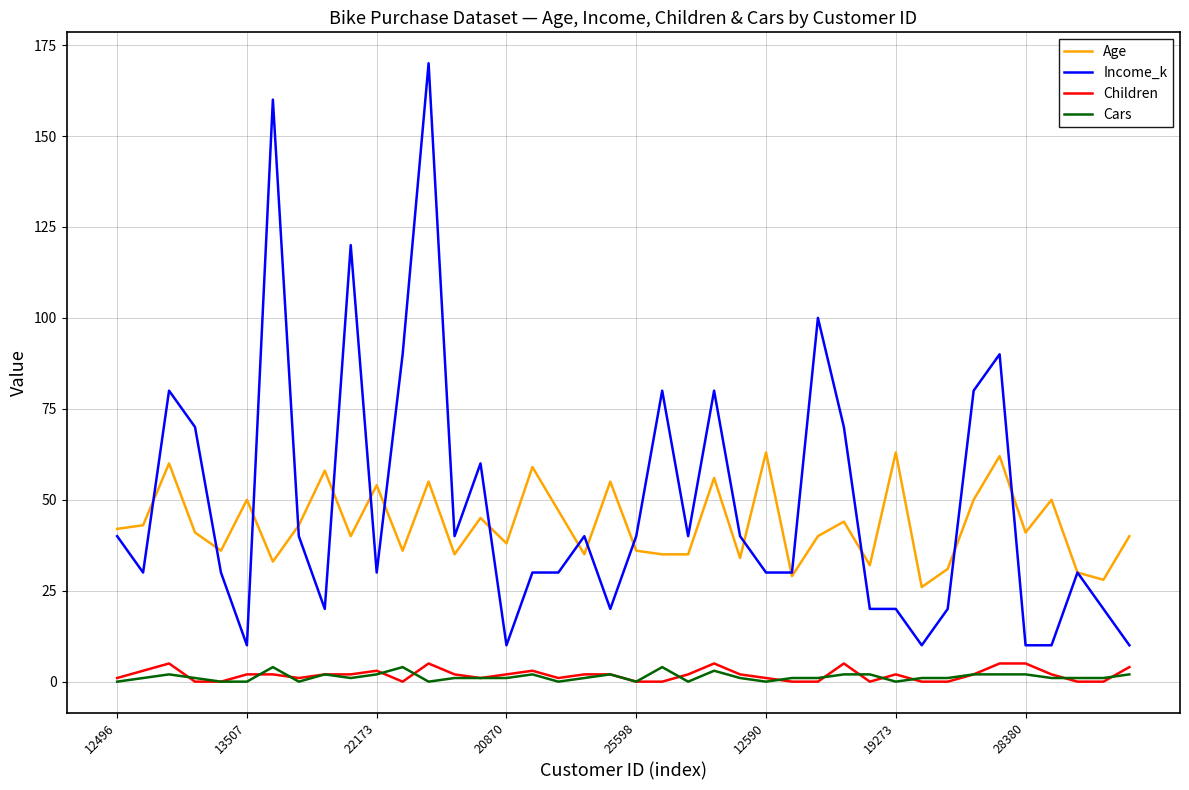

What is the maximum value shown in the chart?

170